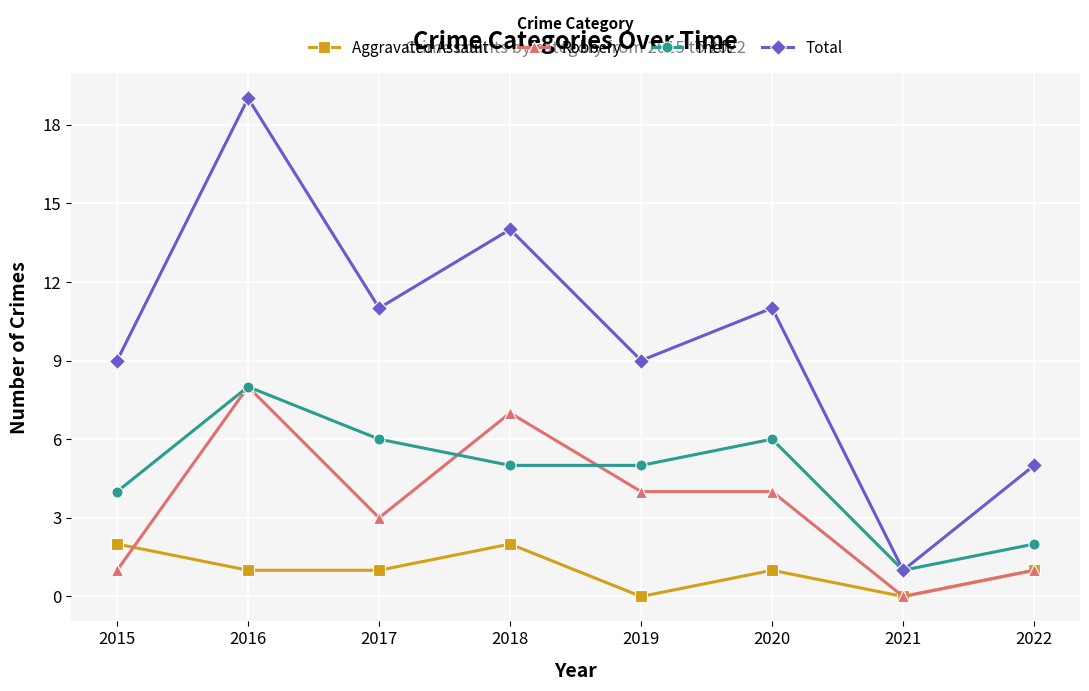

Which series has the widest spread of values?

Total